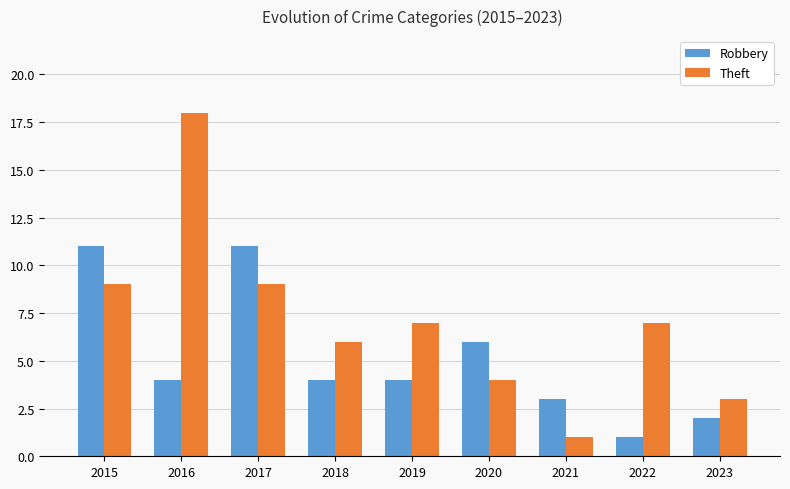

Which series has the largest range (max minus min)?

Theft